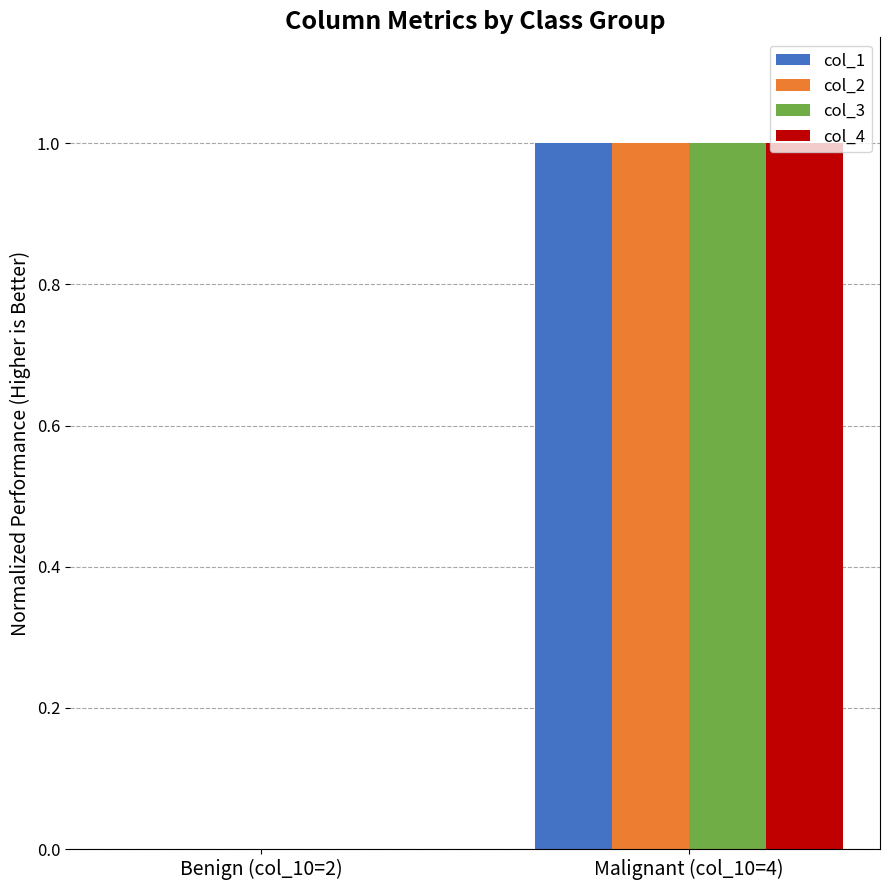

At which category is the sum across all series the highest?

Malignant (col_10=4)